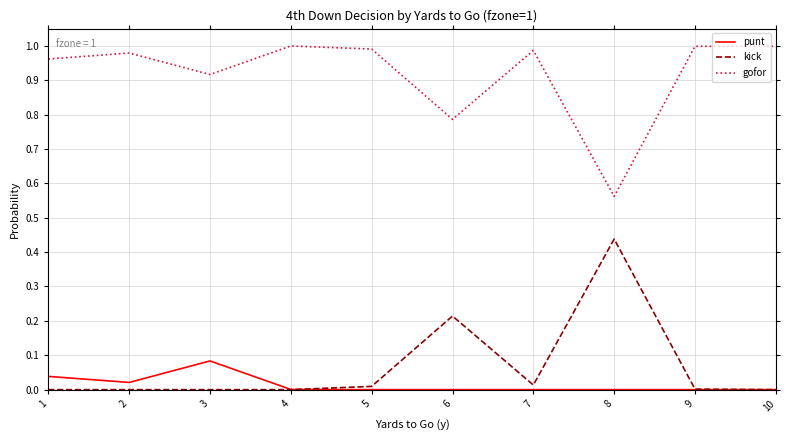

The value of kick at 2 is 0.0. True or false?

True